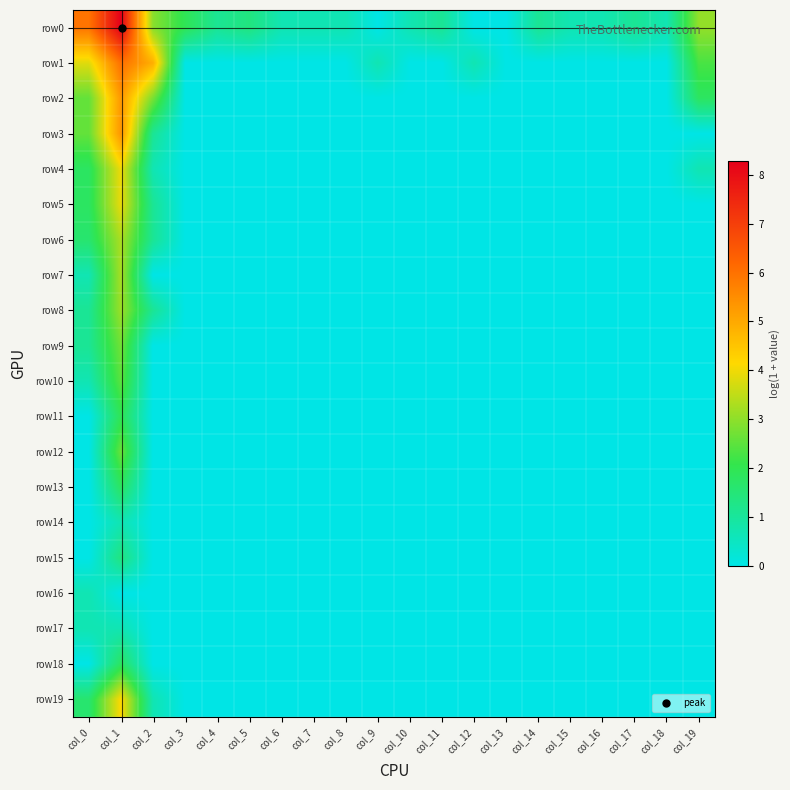

How many categories are shown in the chart?

20